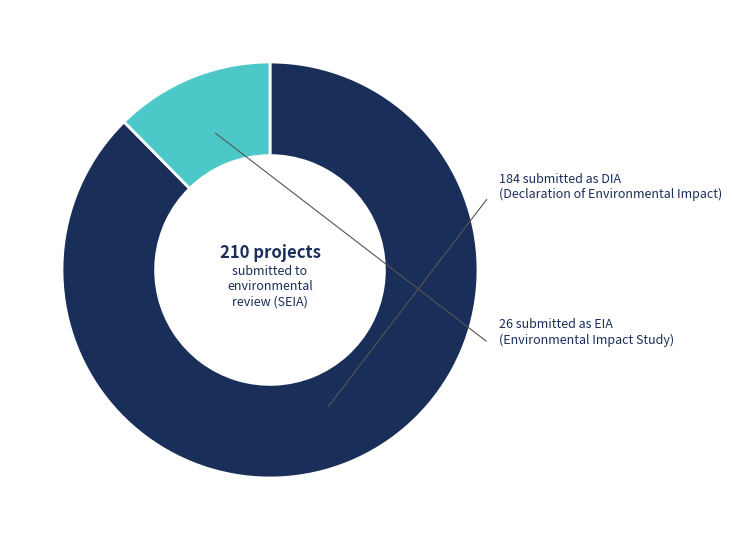

Is there any slice that represents more than half of the pie?

Yes